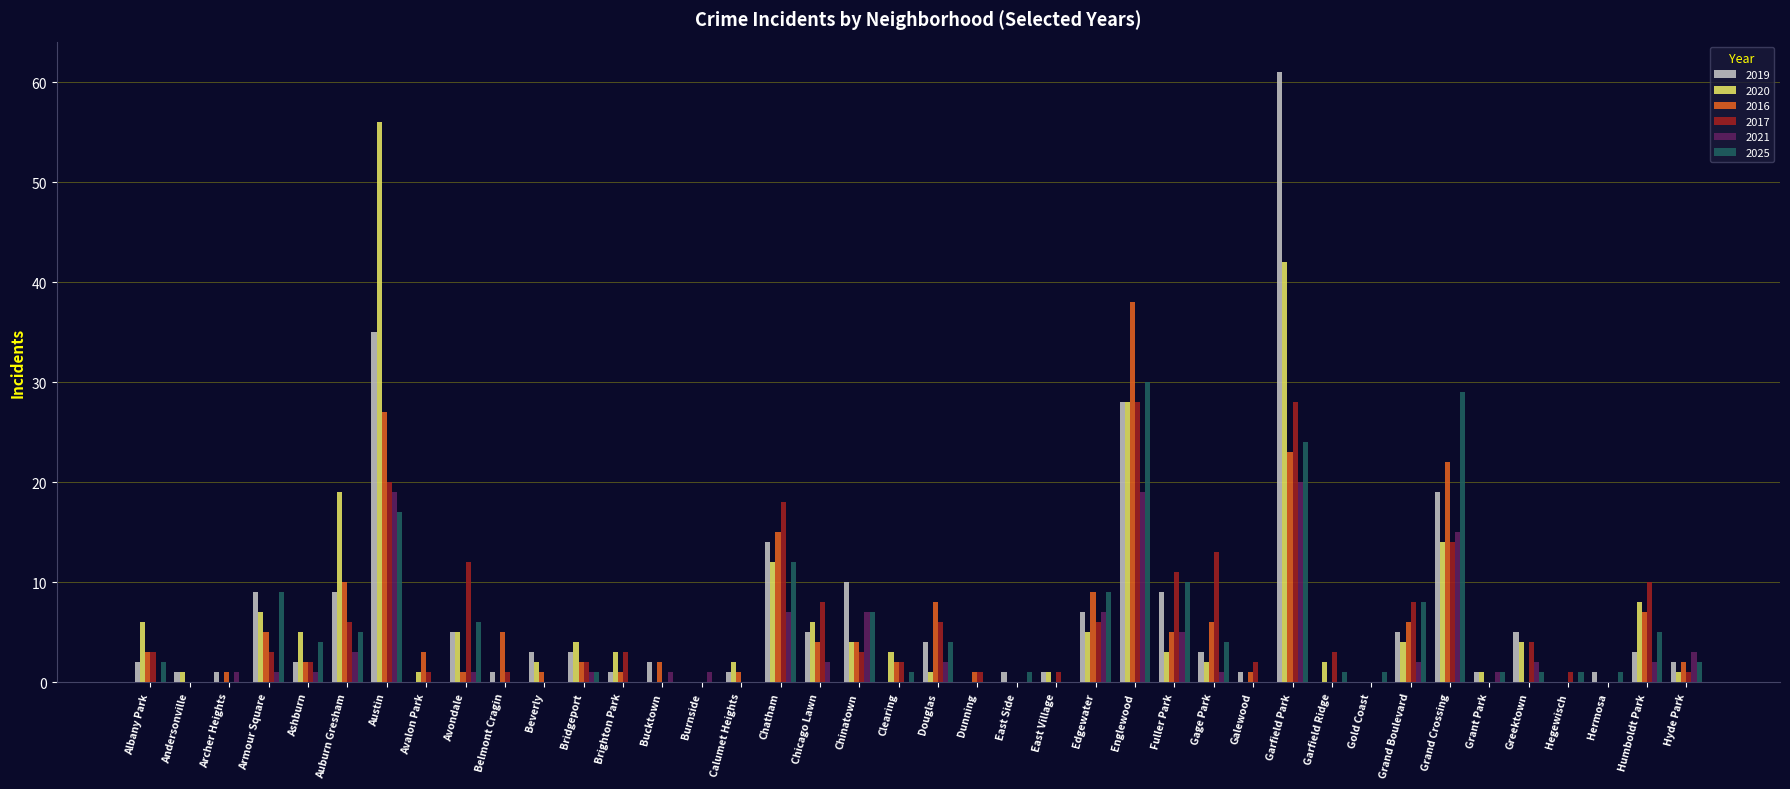

How many groups of bars are there?

40